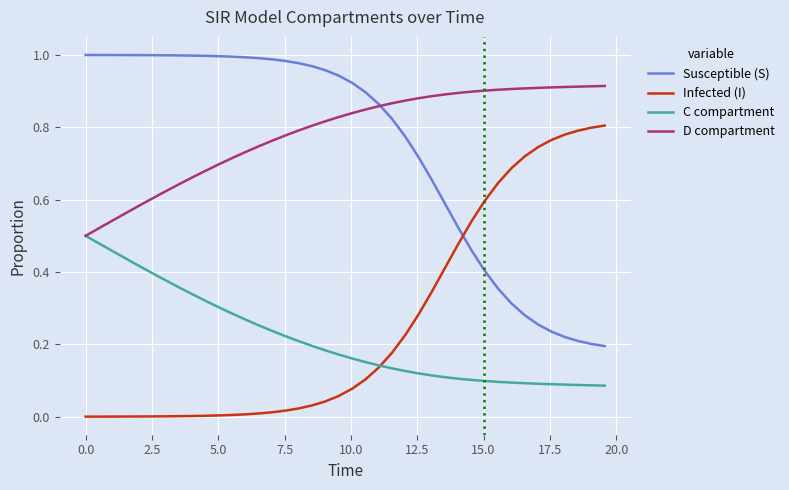

Rank the series by their maximum value, from lowest to highest.

C compartment, Infected (I), D compartment, Susceptible (S)